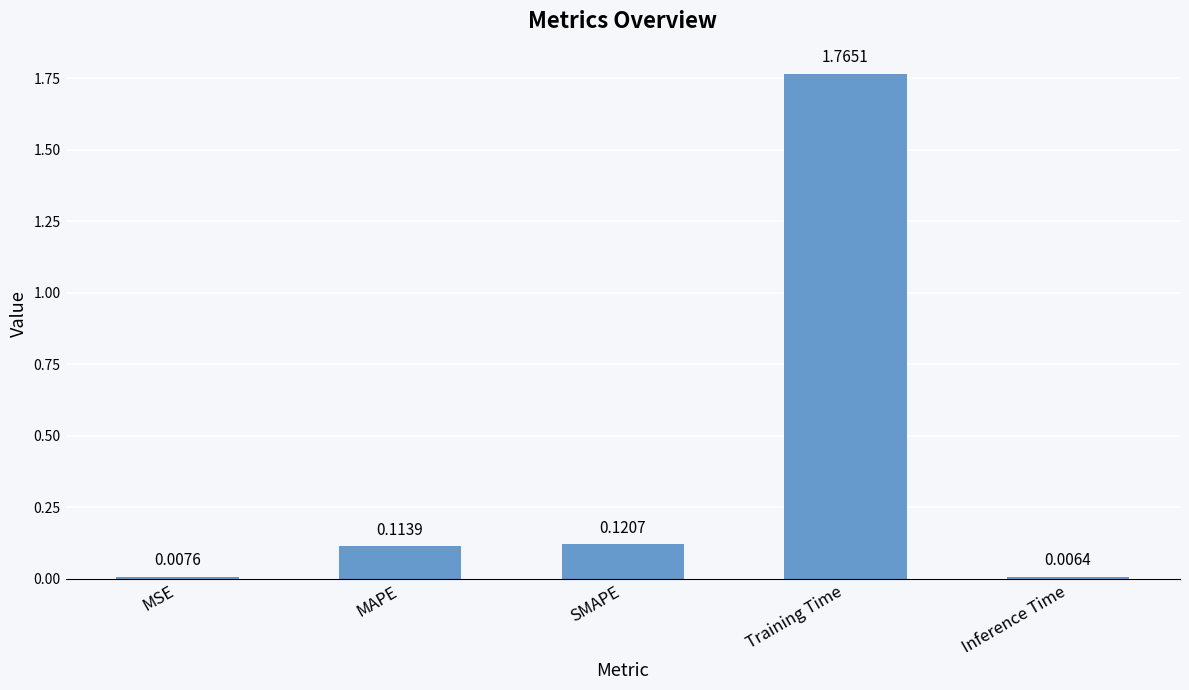

Rank the categories by value from lowest to highest.

Inference Time, MSE, MAPE, SMAPE, Training Time